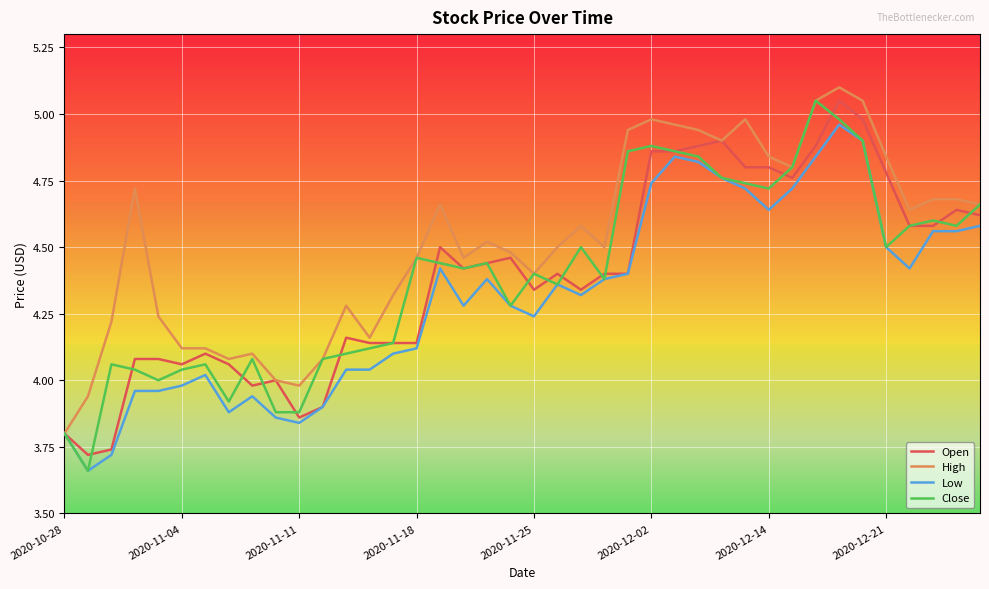

What is the greatest value displayed?

5.1